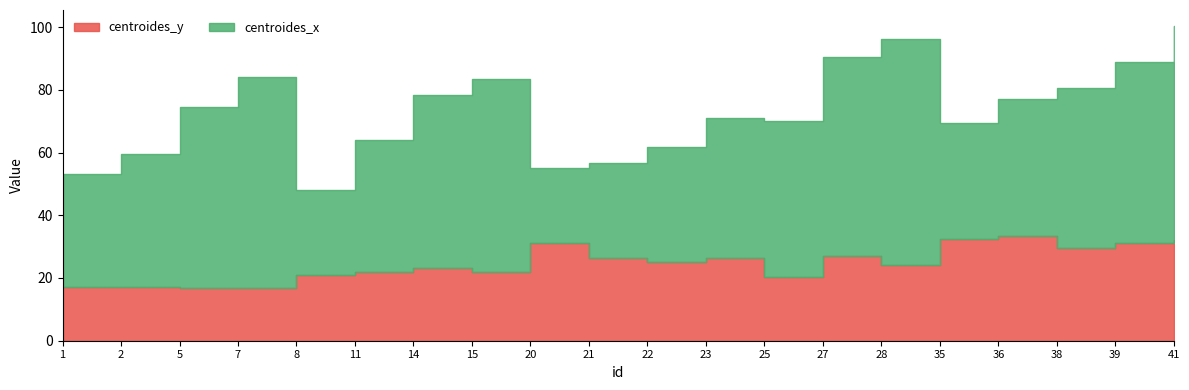

Which series has the largest total across all categories?

centroides_x